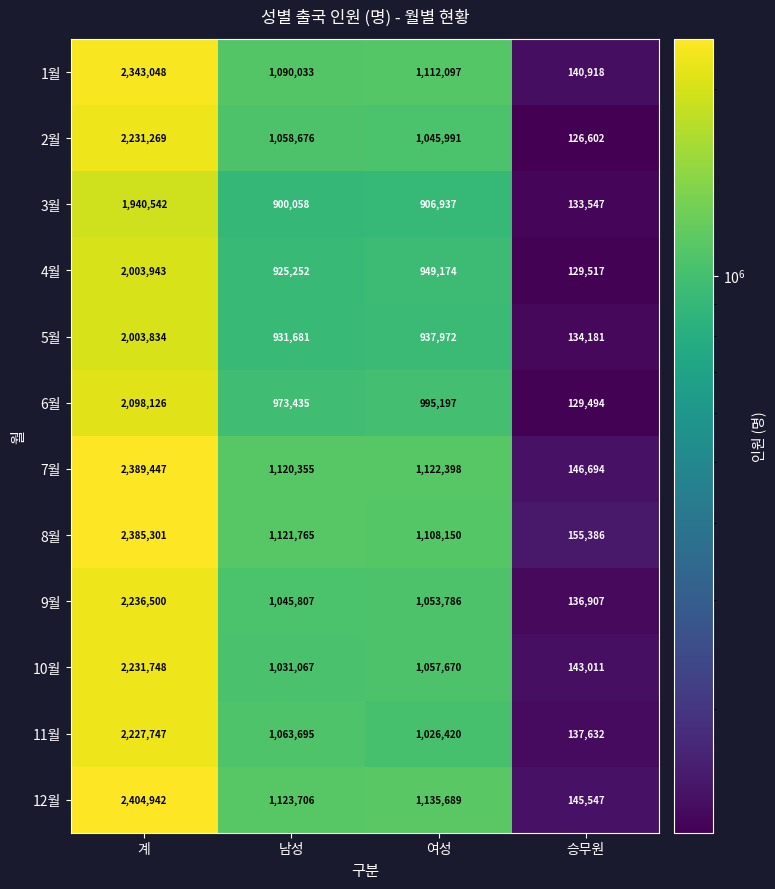

Rank the series by their maximum value, from lowest to highest.

3월, 5월, 4월, 6월, 11월, 2월, 10월, 9월, 1월, 8월, 7월, 12월